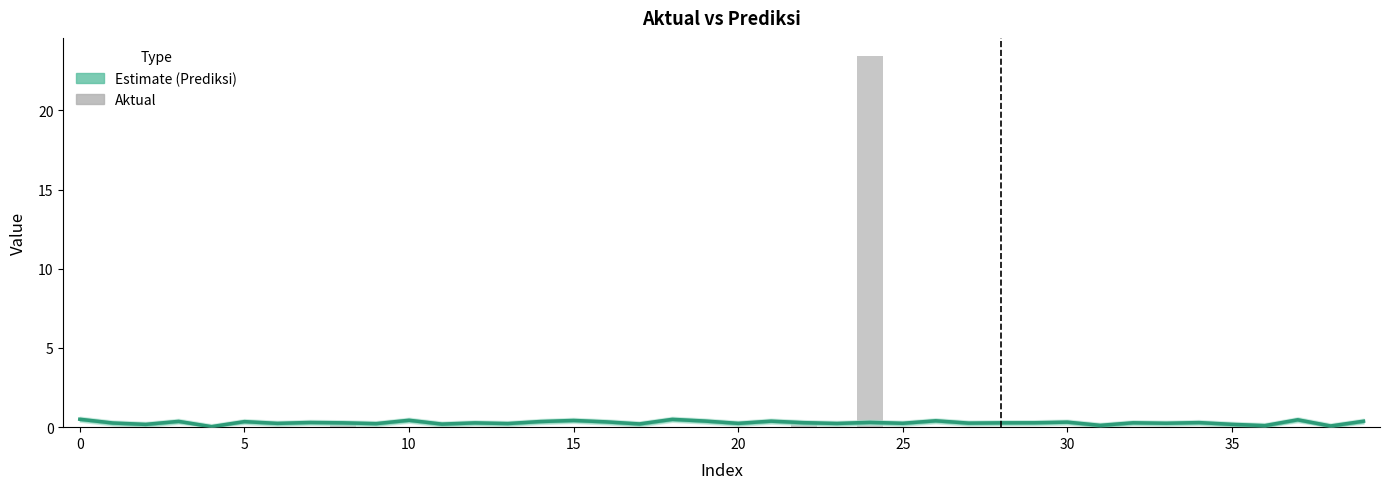

What is the average value of the Prediksi series?

0.3